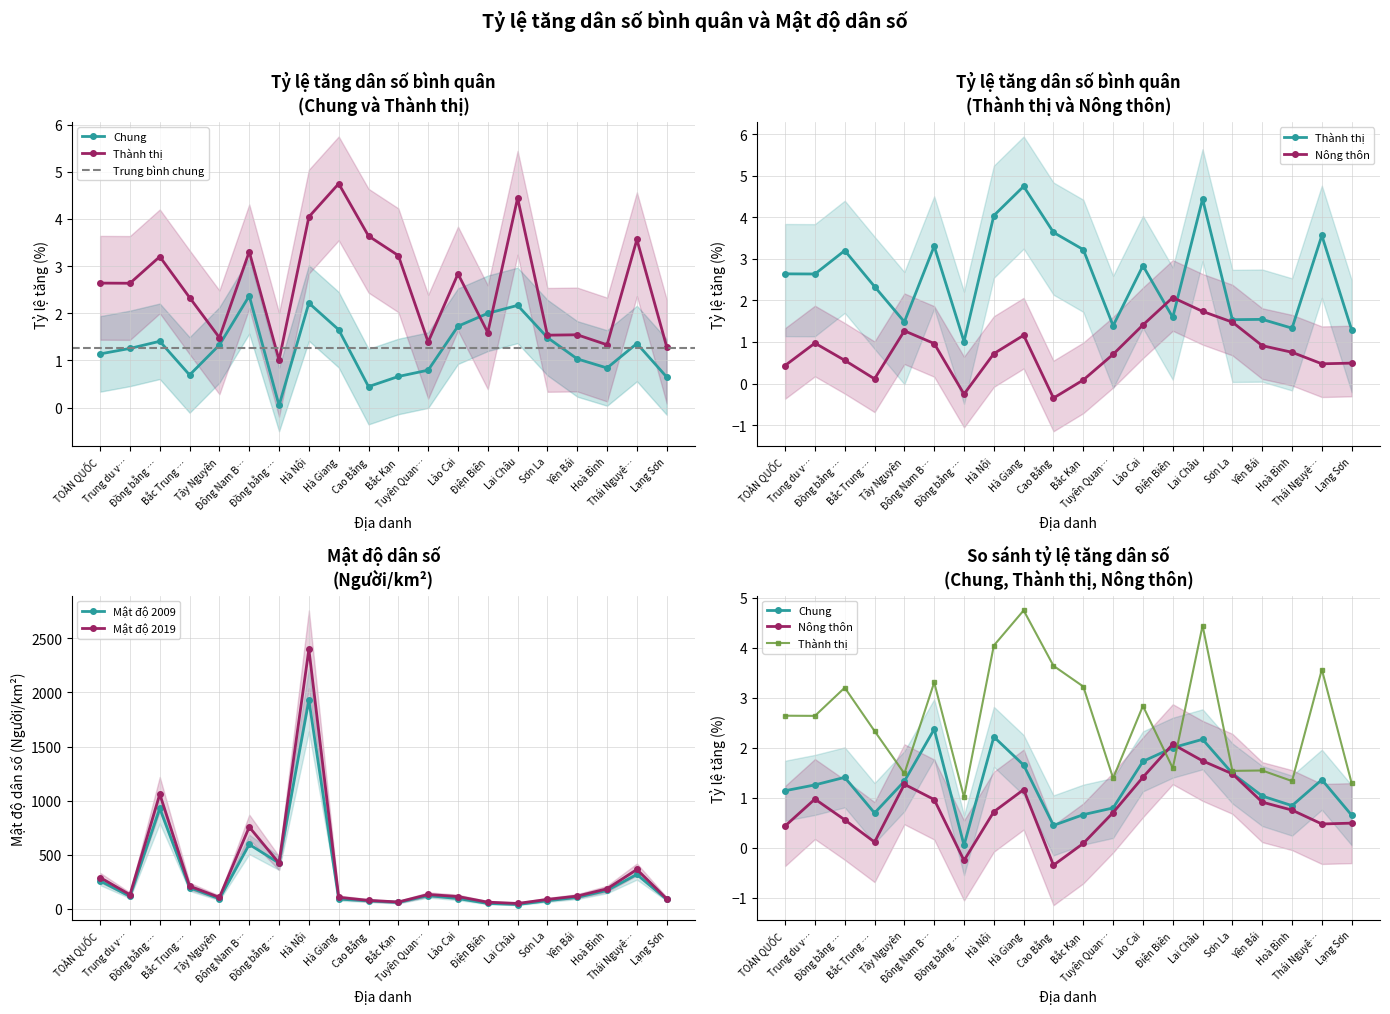

Reading left to right, transcribe all the data shown in this chart.

Chung: 1.1	1.3	1.4	0.7	1.3	2.4	0.0	2.2	1.7	0.4	0.7	0.8	1.7	2.0	2.2	1.5	1.0	0.8	1.4	0.6
Thành thị: 2.6	2.6	3.2	2.3	1.5	3.3	1.0	4.0	4.7	3.6	3.2	1.4	2.8	1.6	4.4	1.5	1.5	1.3	3.6	1.3
Nông thôn: 0.4	1.0	0.6	0.1	1.3	1.0	-0.3	0.7	1.2	-0.3	0.1	0.7	1.4	2.1	1.7	1.5	0.9	0.8	0.5	0.5